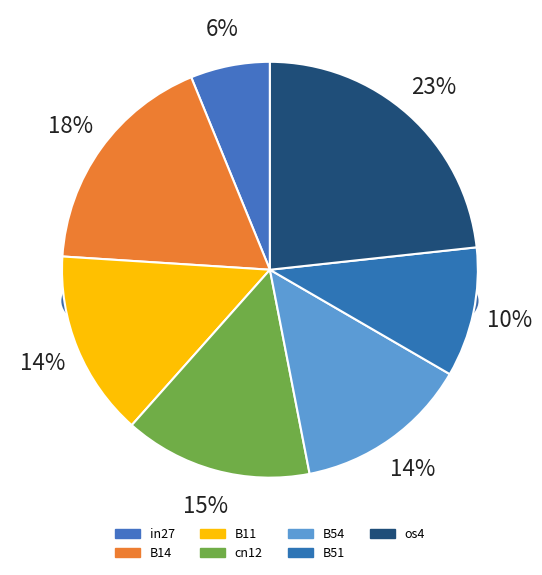

What is the largest slice in the pie chart?

os4